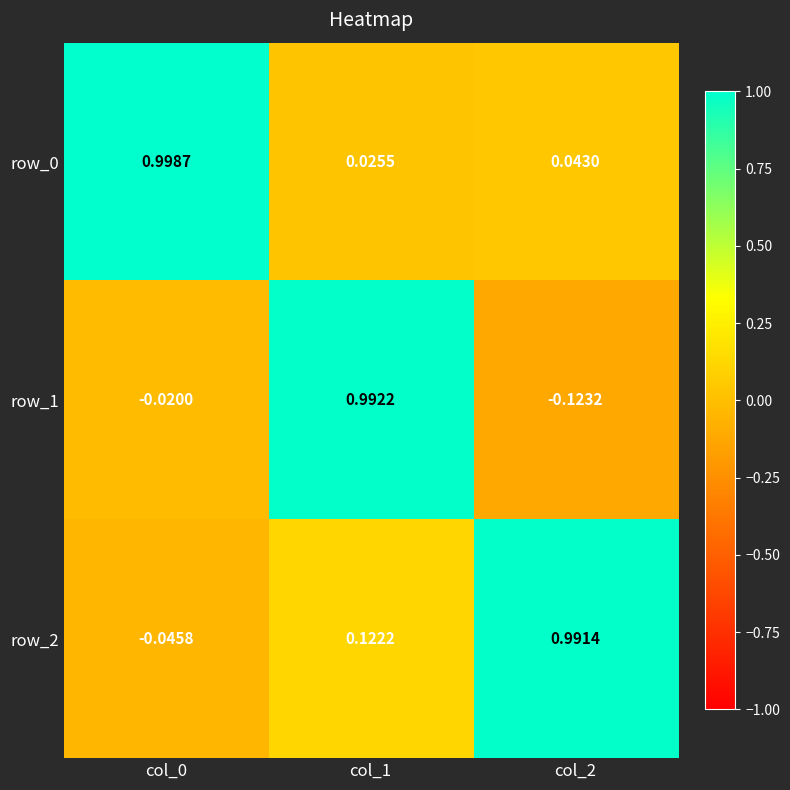

How many positive values does the row_2 series have?

2